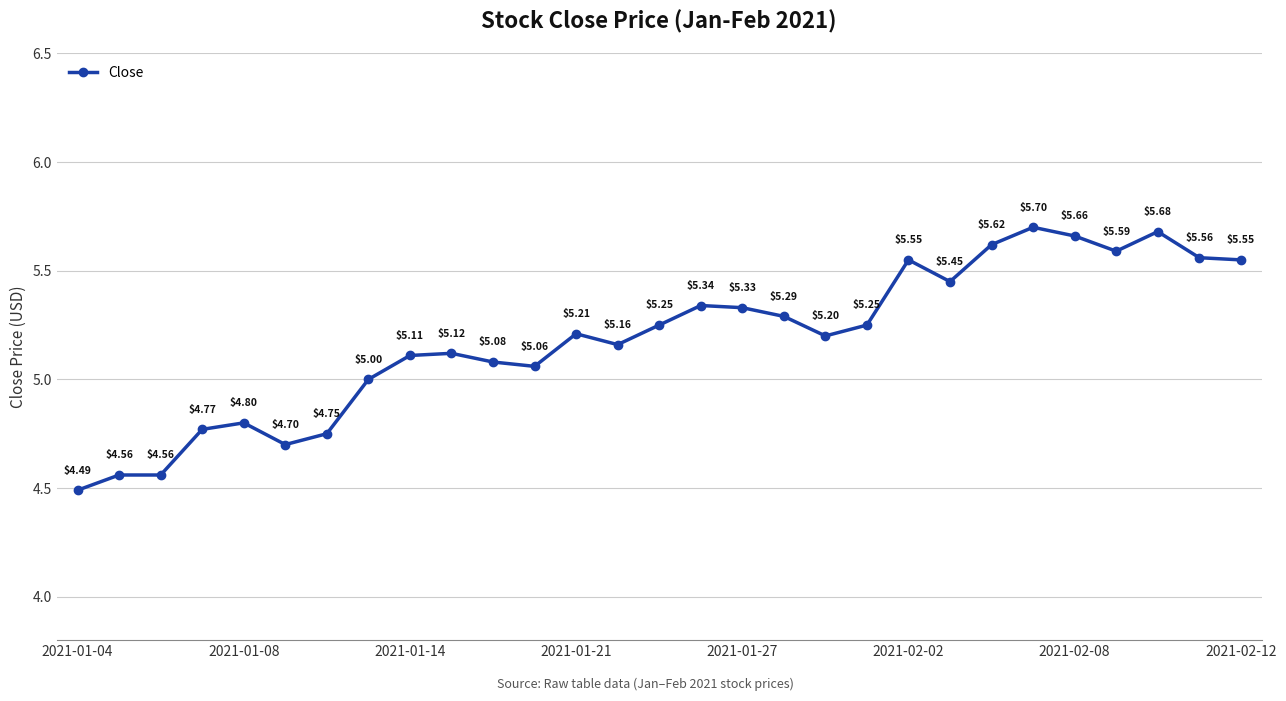

True or false: there are more than 1 points higher than both neighbors.

True